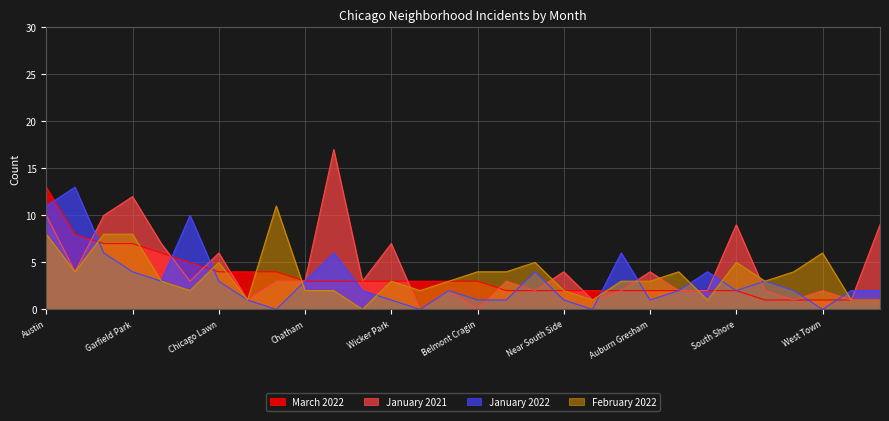

How many interior local valleys does the January 2021 series have?

10